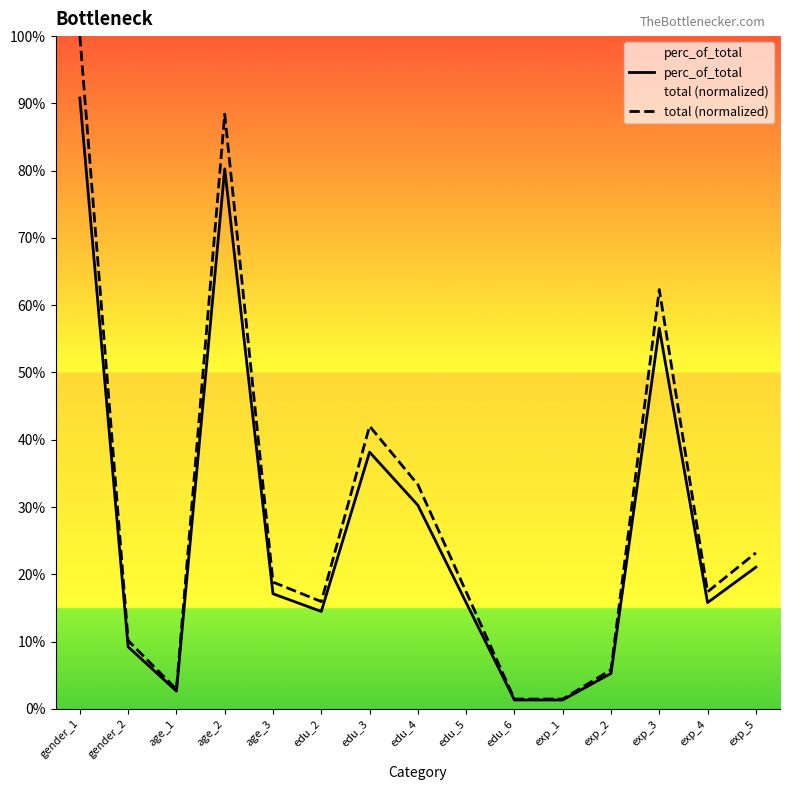

The value of perc_of_total at exp_5 is 0.3. True or false?

False